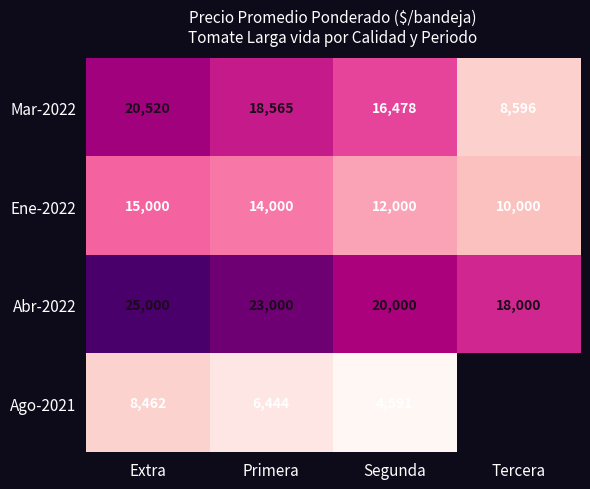

At which category is the sum across all series the highest?

Extra